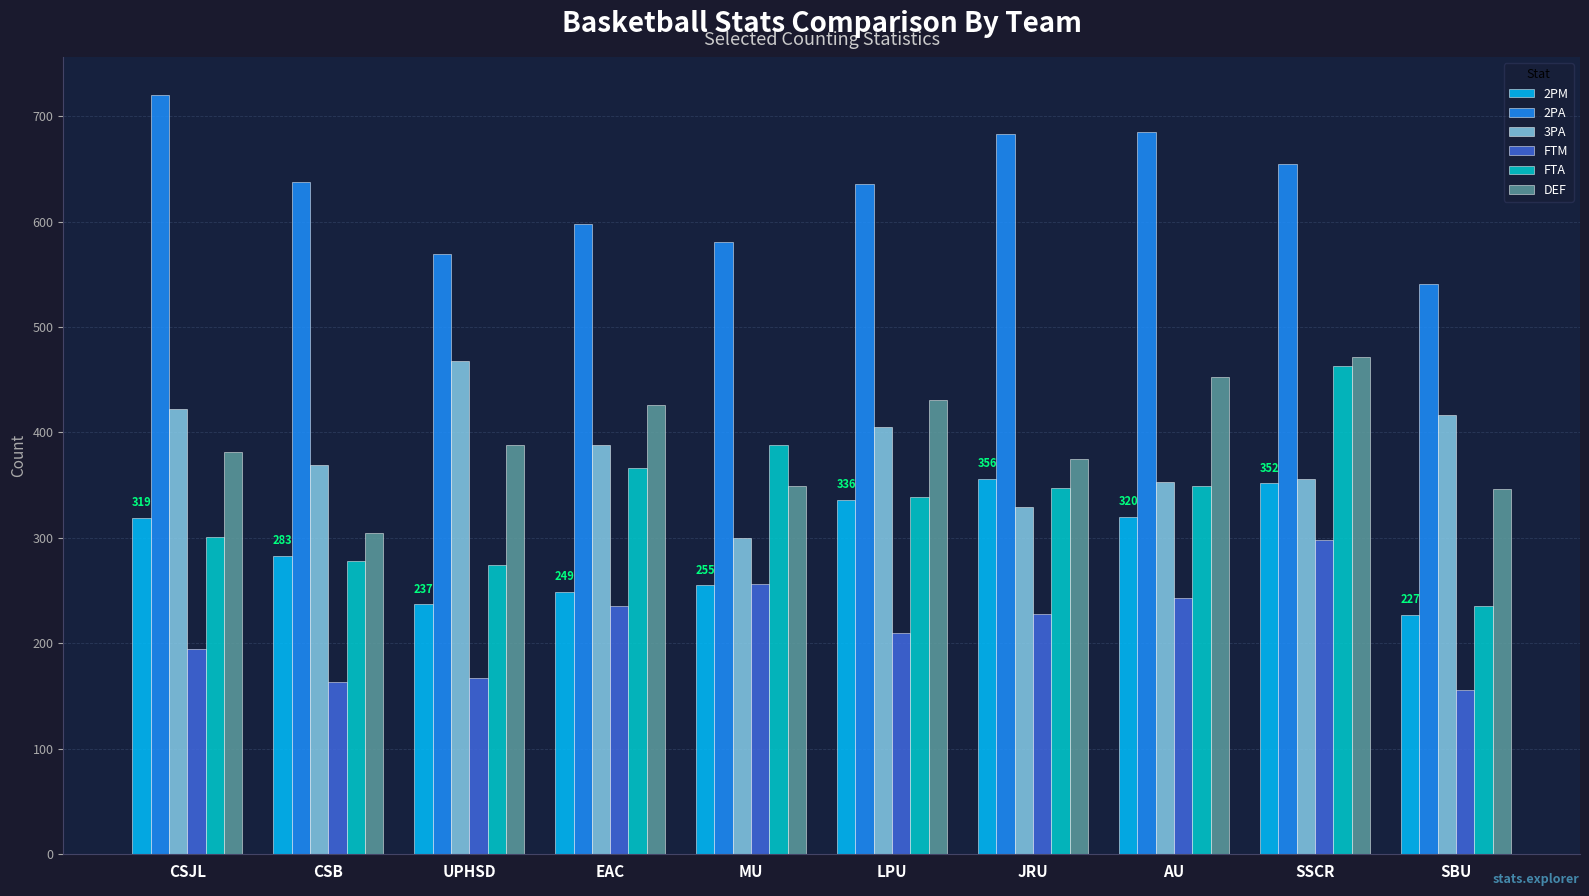

True or false: FTM has a value of 298 at SSCR.

True